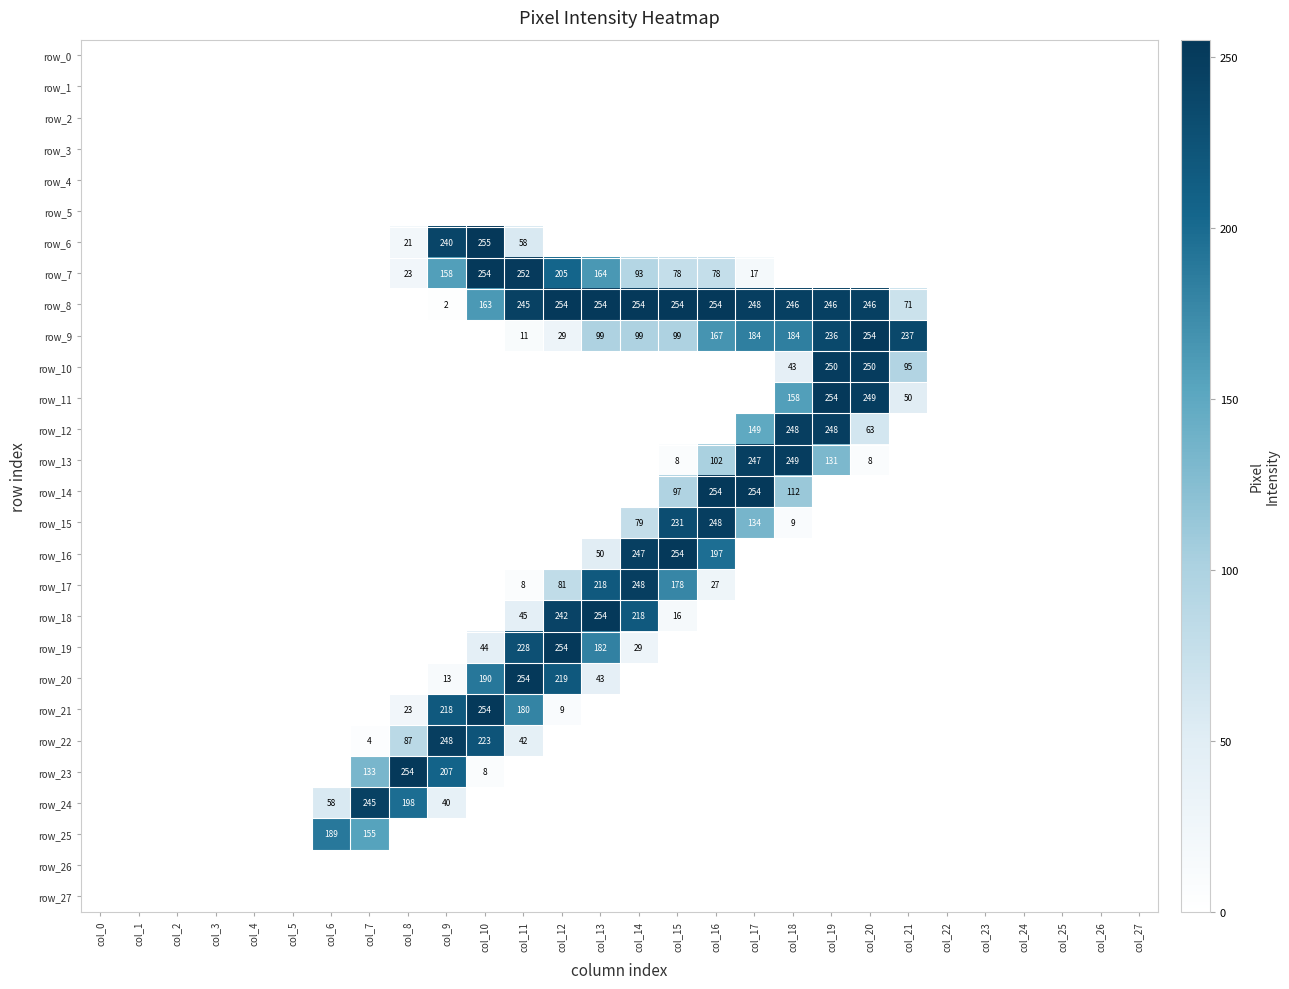

Which label corresponds to the smallest value in the chart?

col_0